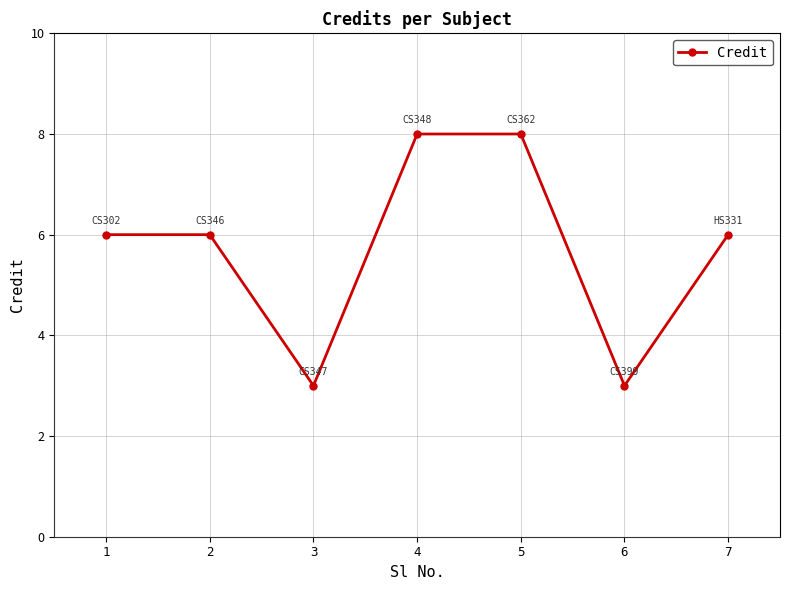

How many distinct data groups are displayed?

1